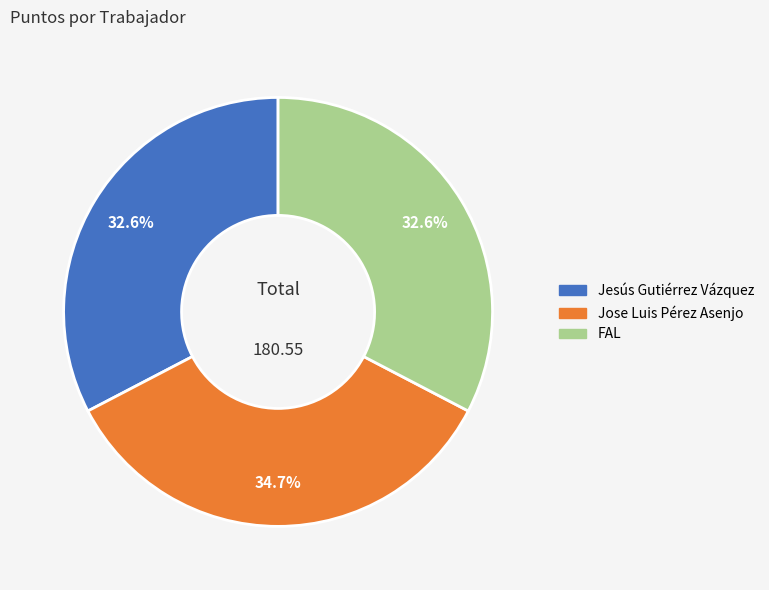

Do Jesús Gutiérrez Vázquez and FAL together represent more than half of the pie?

Yes